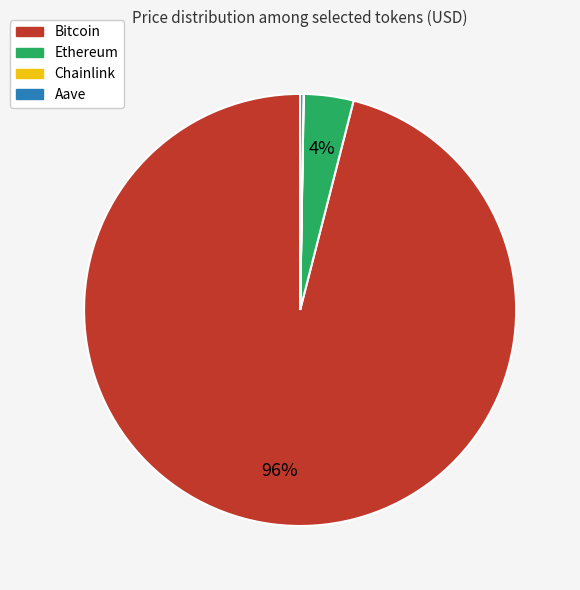

To the nearest percent, what portion does Bitcoin represent?

96%